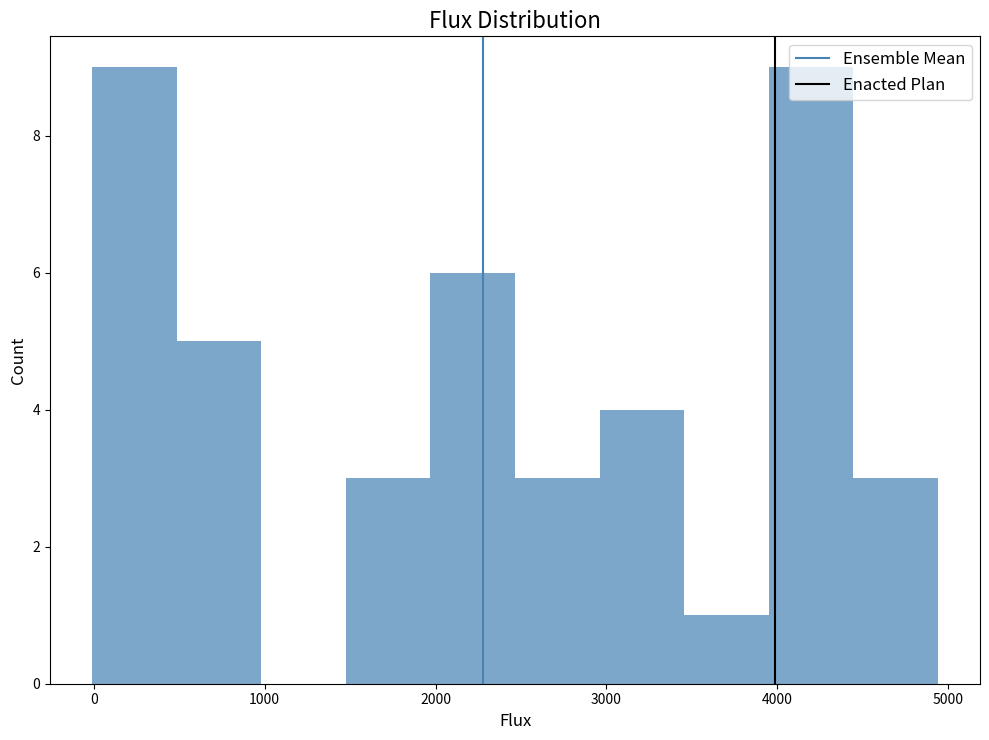

Reading left to right, list every bar in this chart as the range it spans on the x-axis followed by its height. Neither the bar edges nor the heights are printed on the chart, so give them approximately, as read against the axes.

0 to 500: 9
500 to 1000: 5
1000 to 1500: 0
1500 to 2000: 3
2000 to 2500: 6
2500 to 3000: 3
3000 to 3500: 4
3500 to 3900: 1
3900 to 4400: 9
4400 to 4900: 3